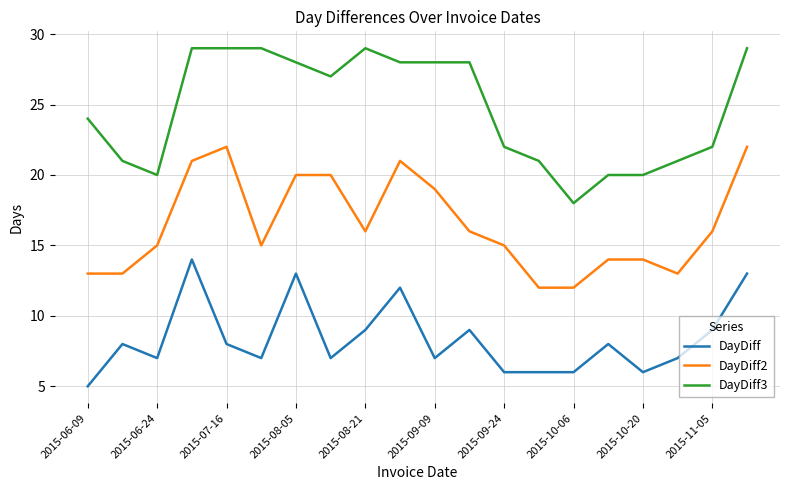

Which series has the largest total across all categories?

DayDiff3